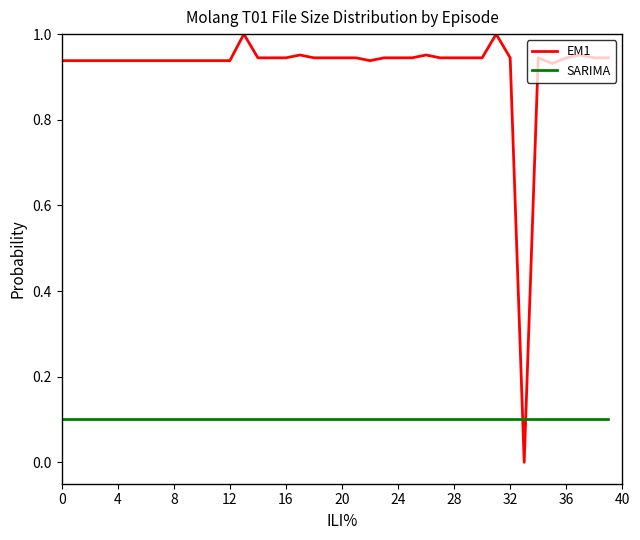

True or false: SARIMA has more than 0 interior local peaks.

False